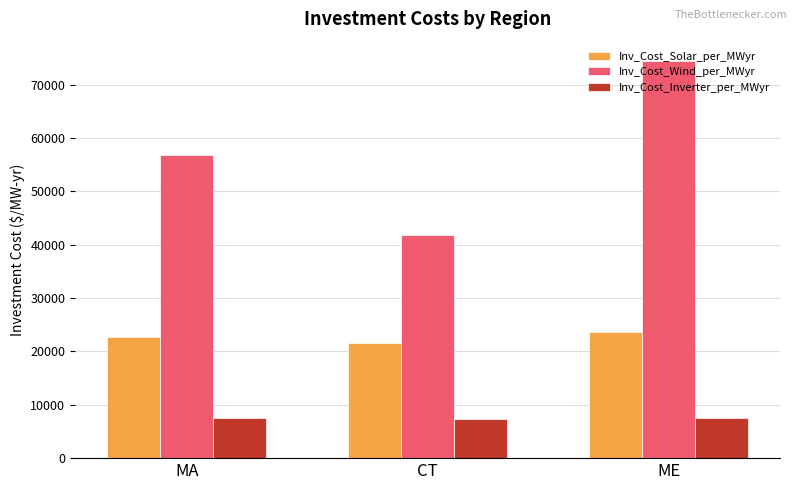

At CT, list the series in order from smallest to largest.

Inv_Cost_Inverter_per_MWyr, Inv_Cost_Solar_per_MWyr, Inv_Cost_Wind_per_MWyr